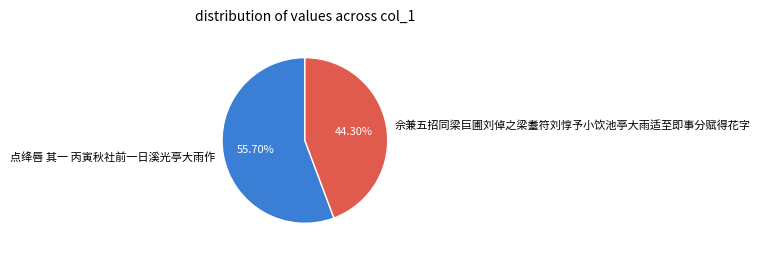

How many slices are in this pie chart?

2